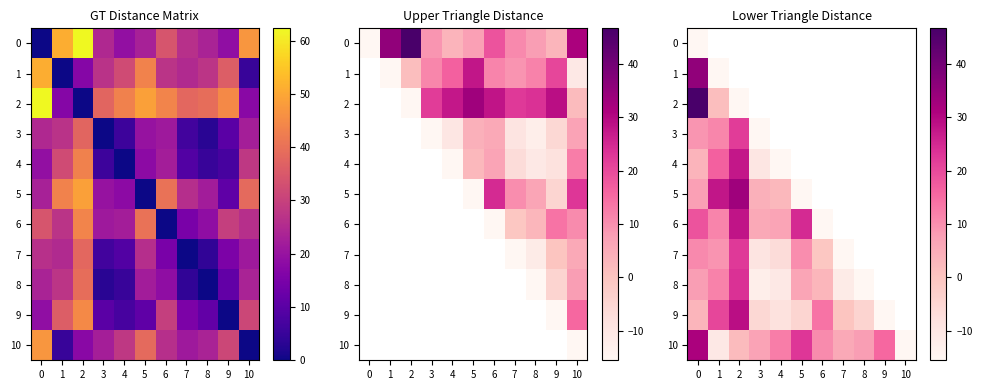

What is the sum of the 5 values at 0 and 2?

40.6